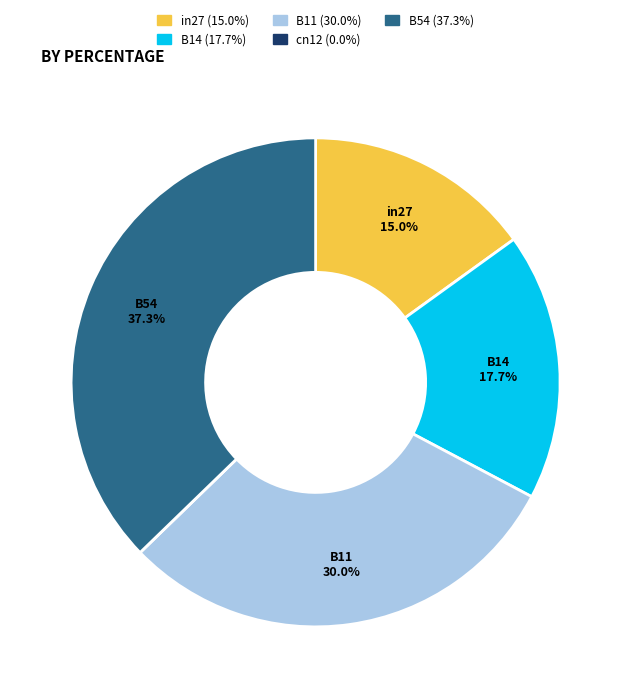

What percentage is the in27 slice, to the nearest percent?

15%